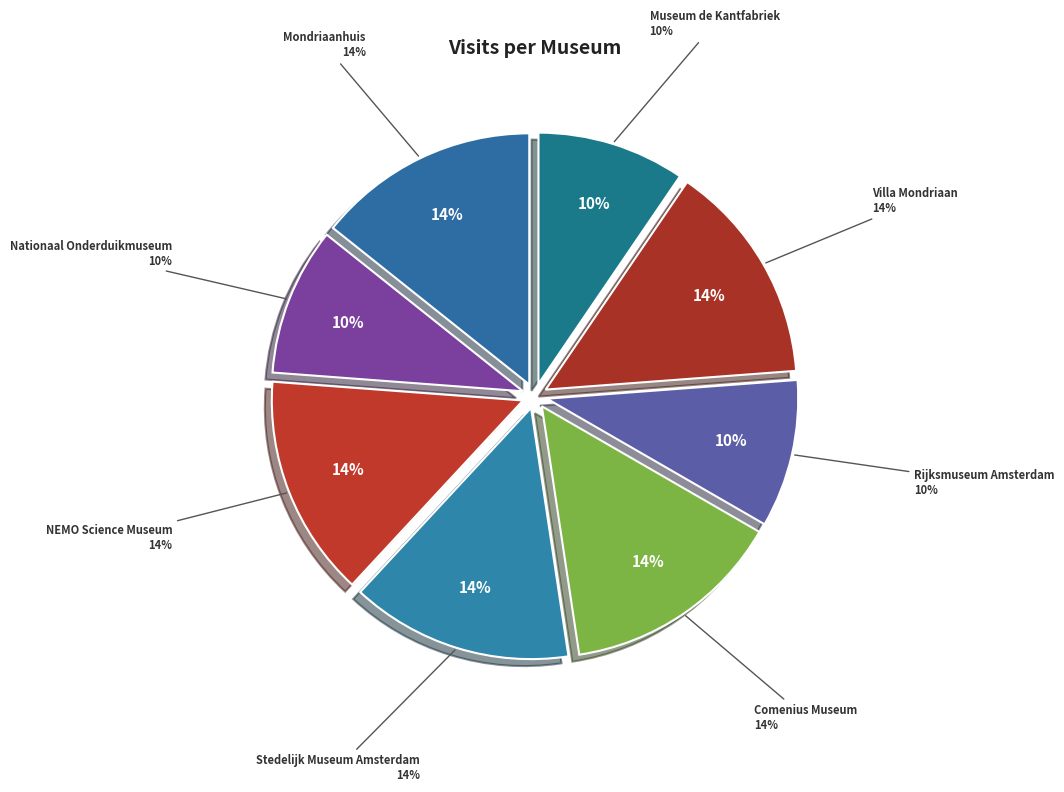

Combined, do Rijksmuseum Amsterdam and Villa Mondriaan account for over 50%?

No